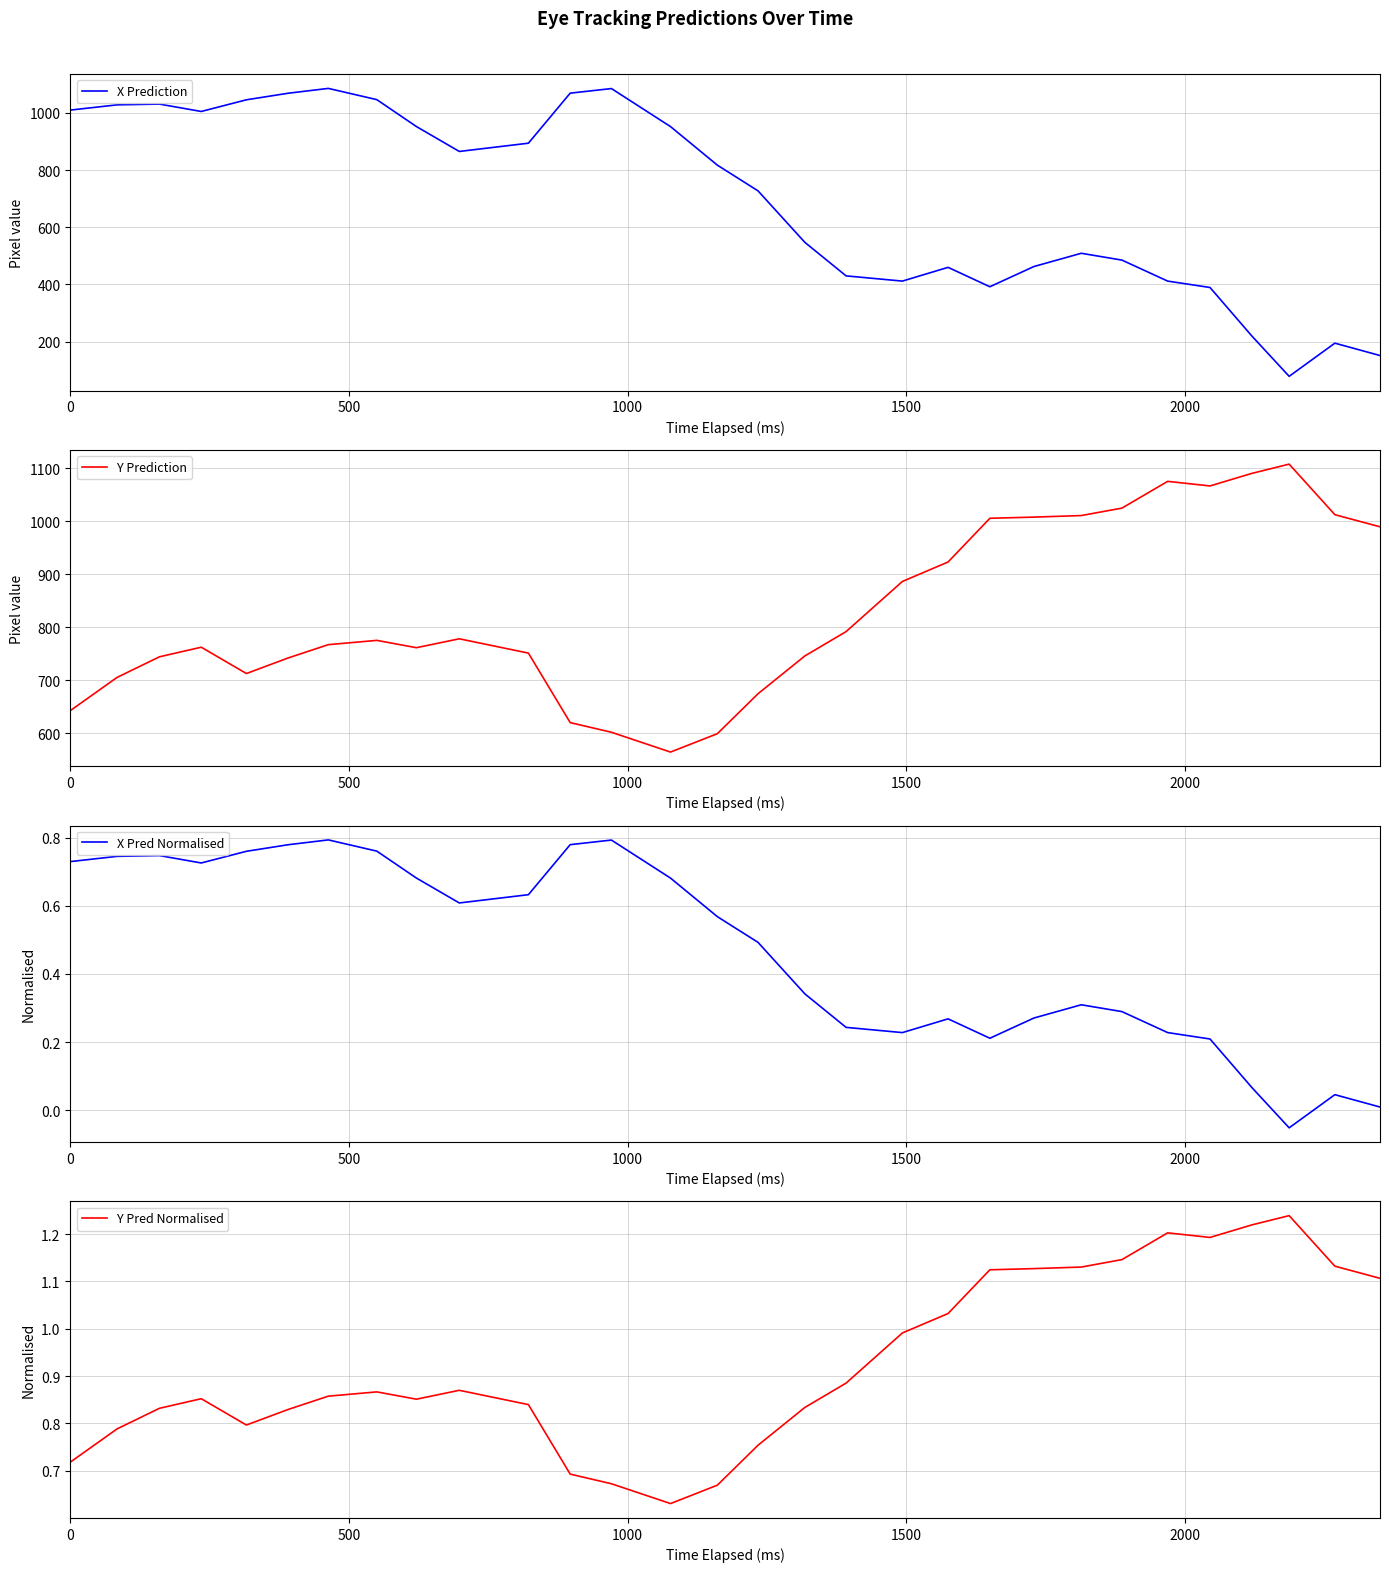

How many data points in X Prediction are above 817?

15